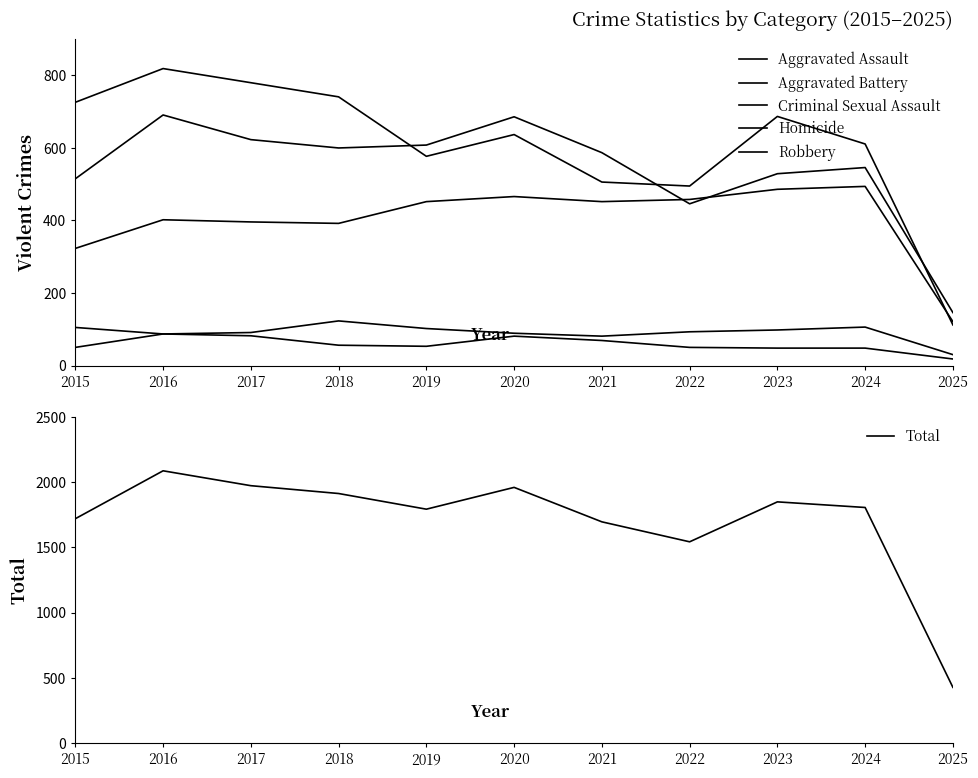

Between 2024 and 2019, which is larger?

2024